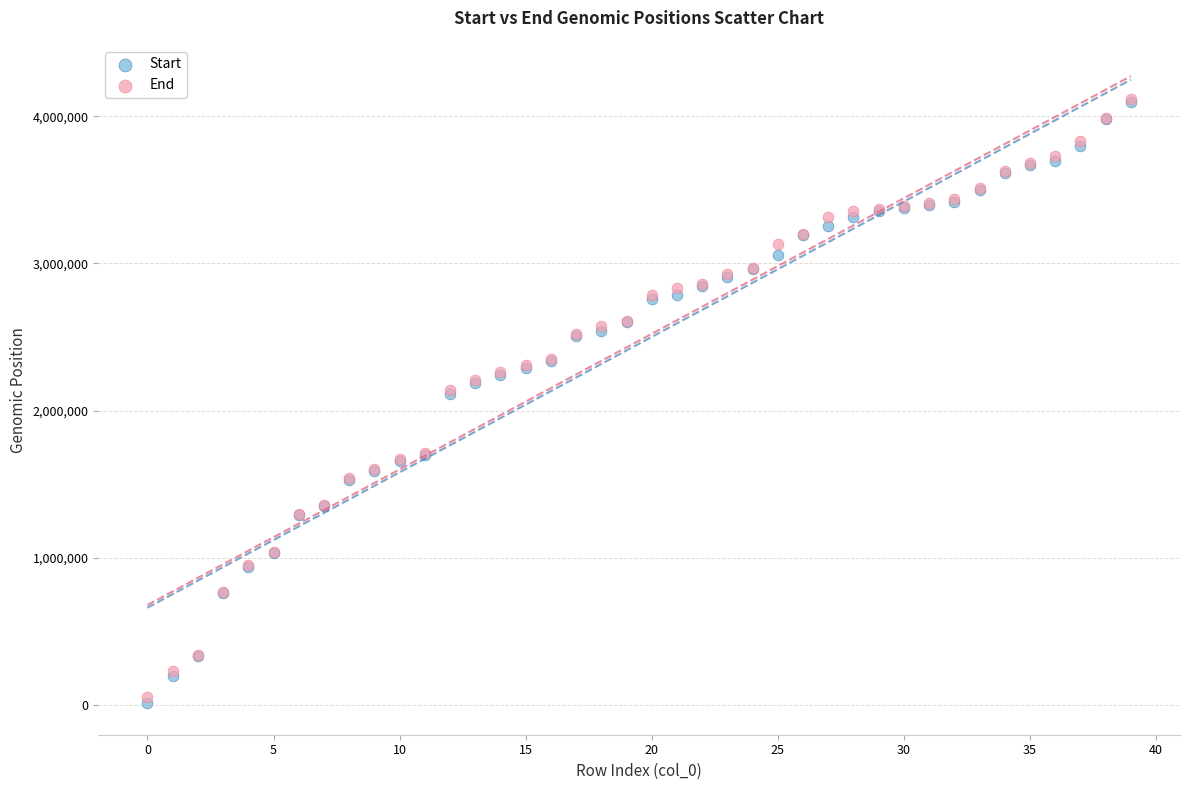

Which series contains the lowest Y value?

Start